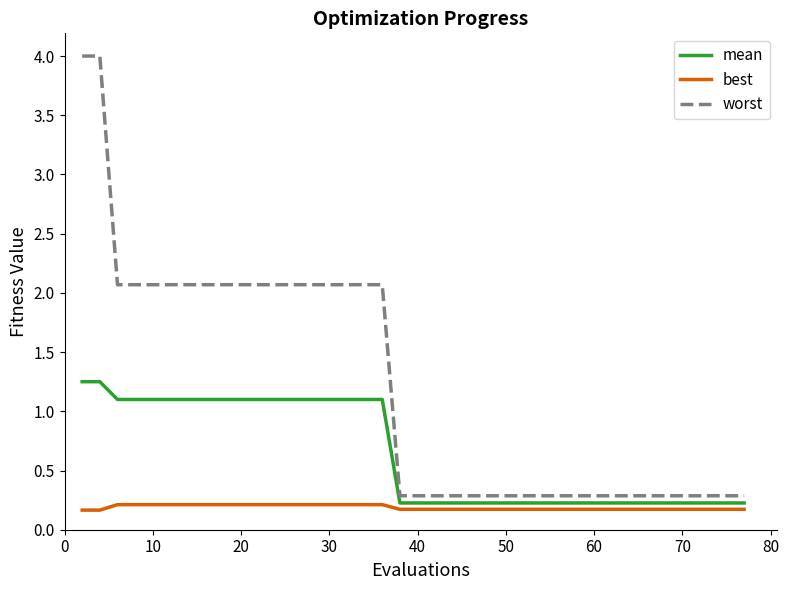

Which series has the largest total across all categories?

worst